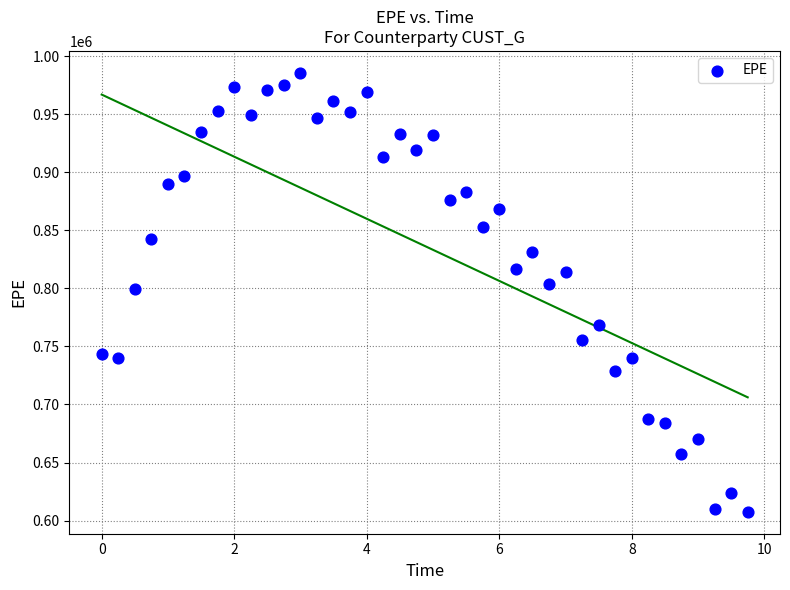

What is the range of Y values (max minus min)?

378017.0